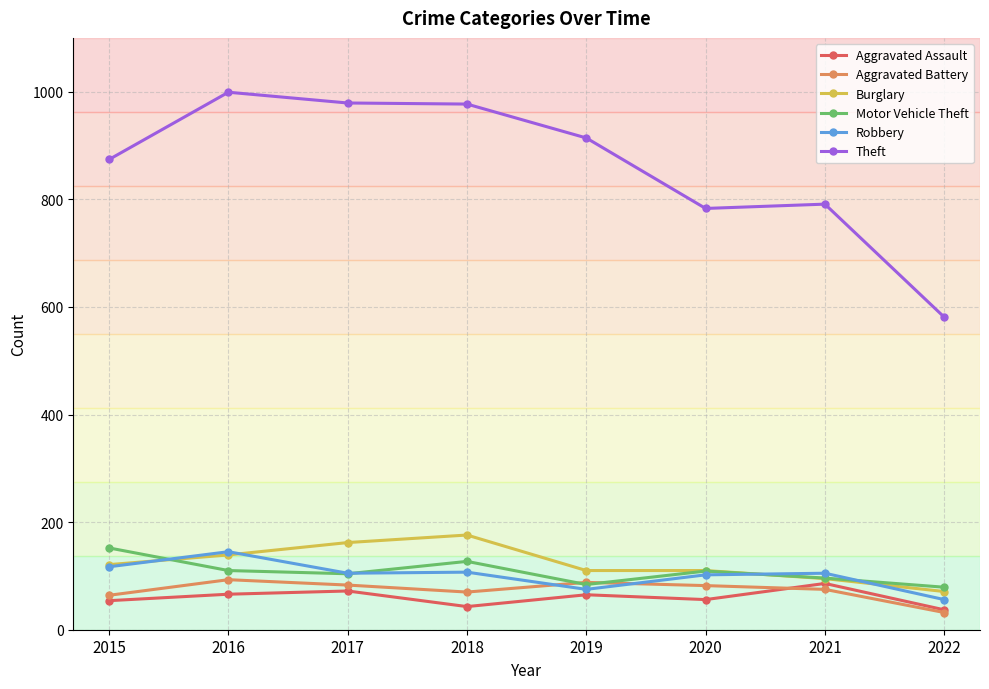

At which label is Burglary closest to 123?

2015